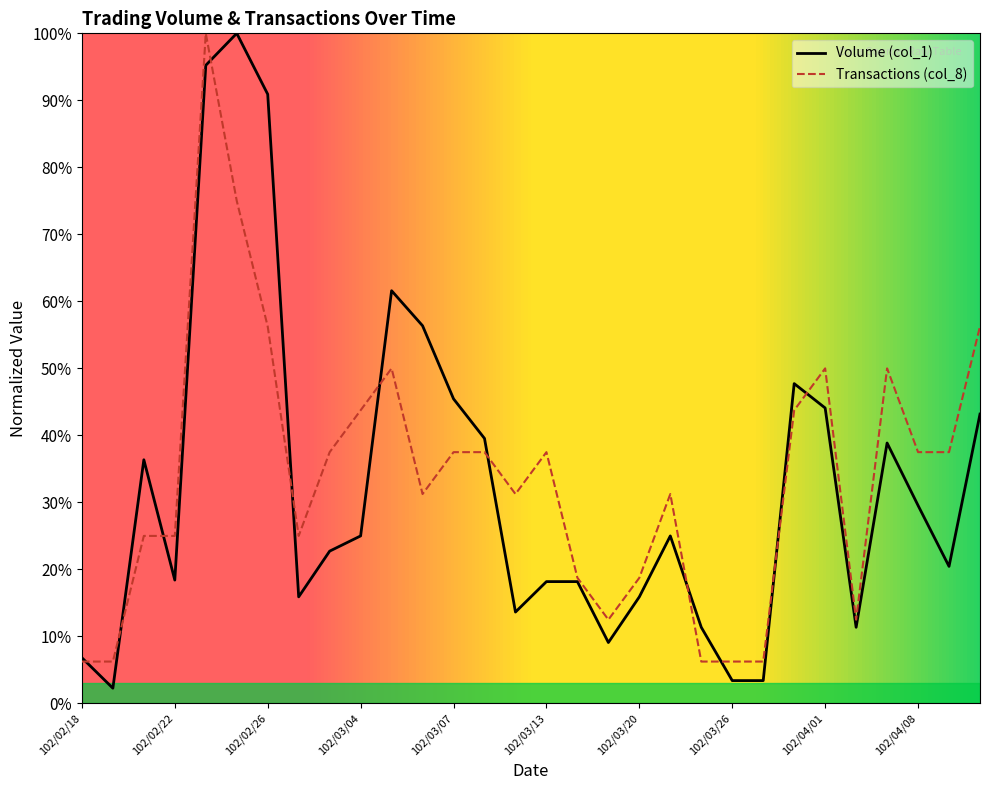

Rank the series by their average value, from highest to lowest.

Transactions (col_8), Volume (col_1)